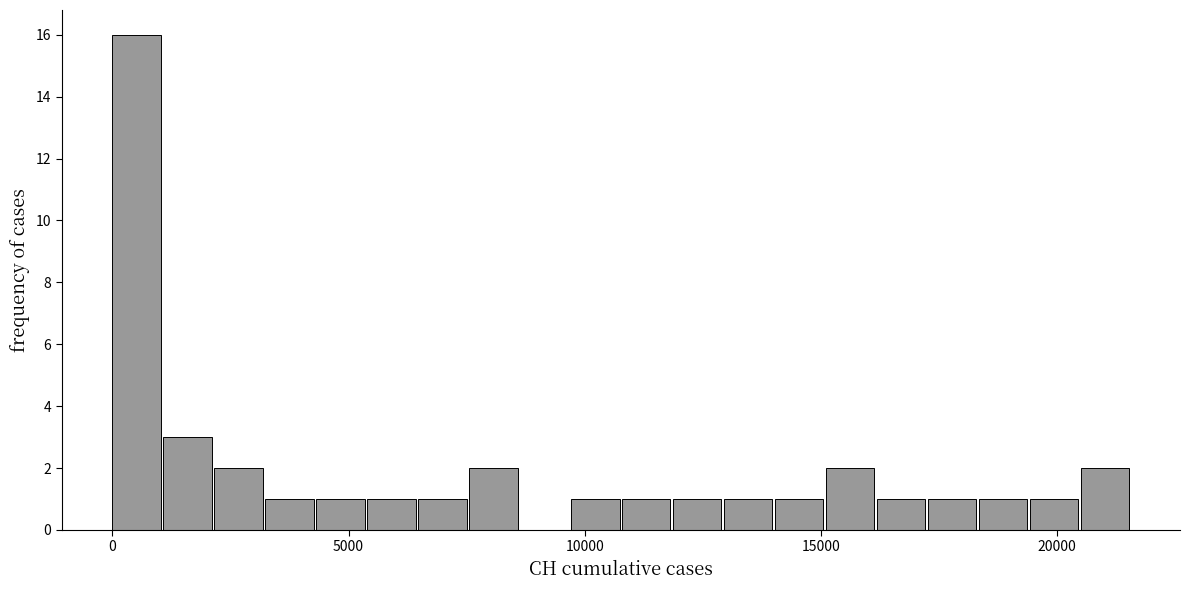

Read against the x-axis, roughly where is the centre of the tallest bar?

500